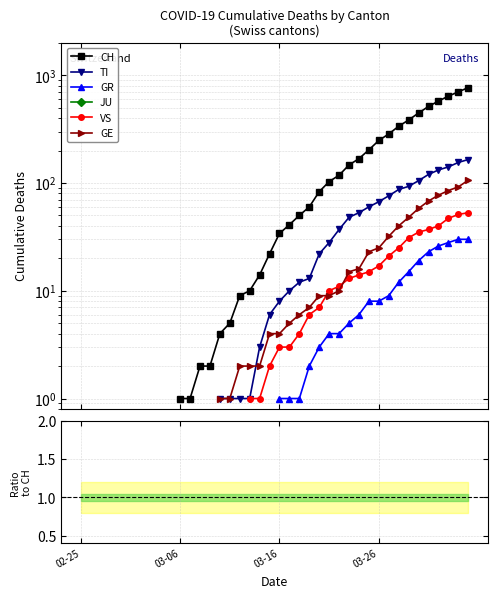

True or false: GE and JU cross at least once.

False